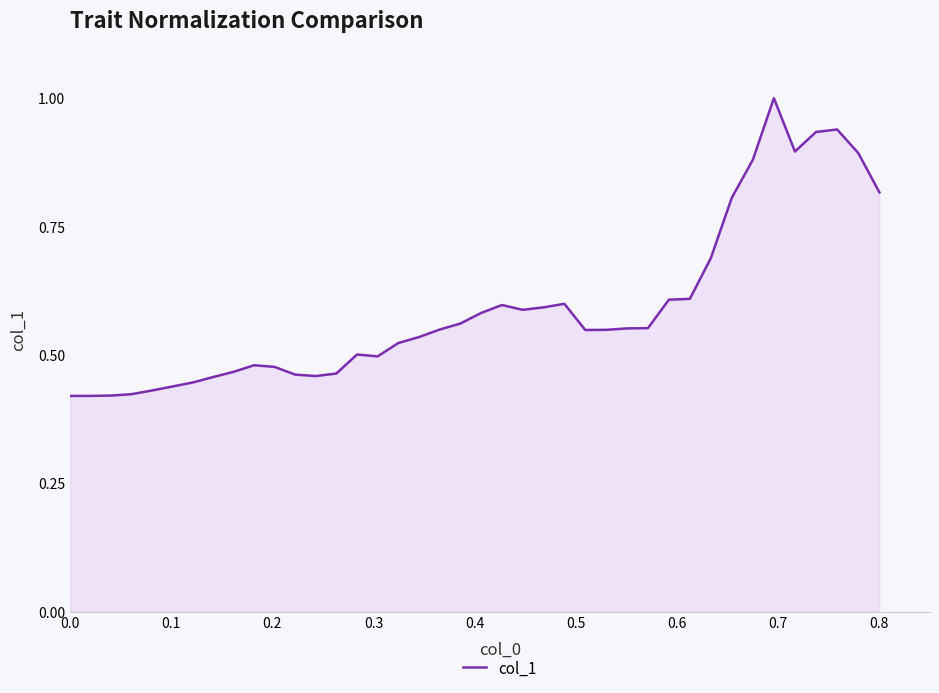

What is the greatest value displayed?

1.0